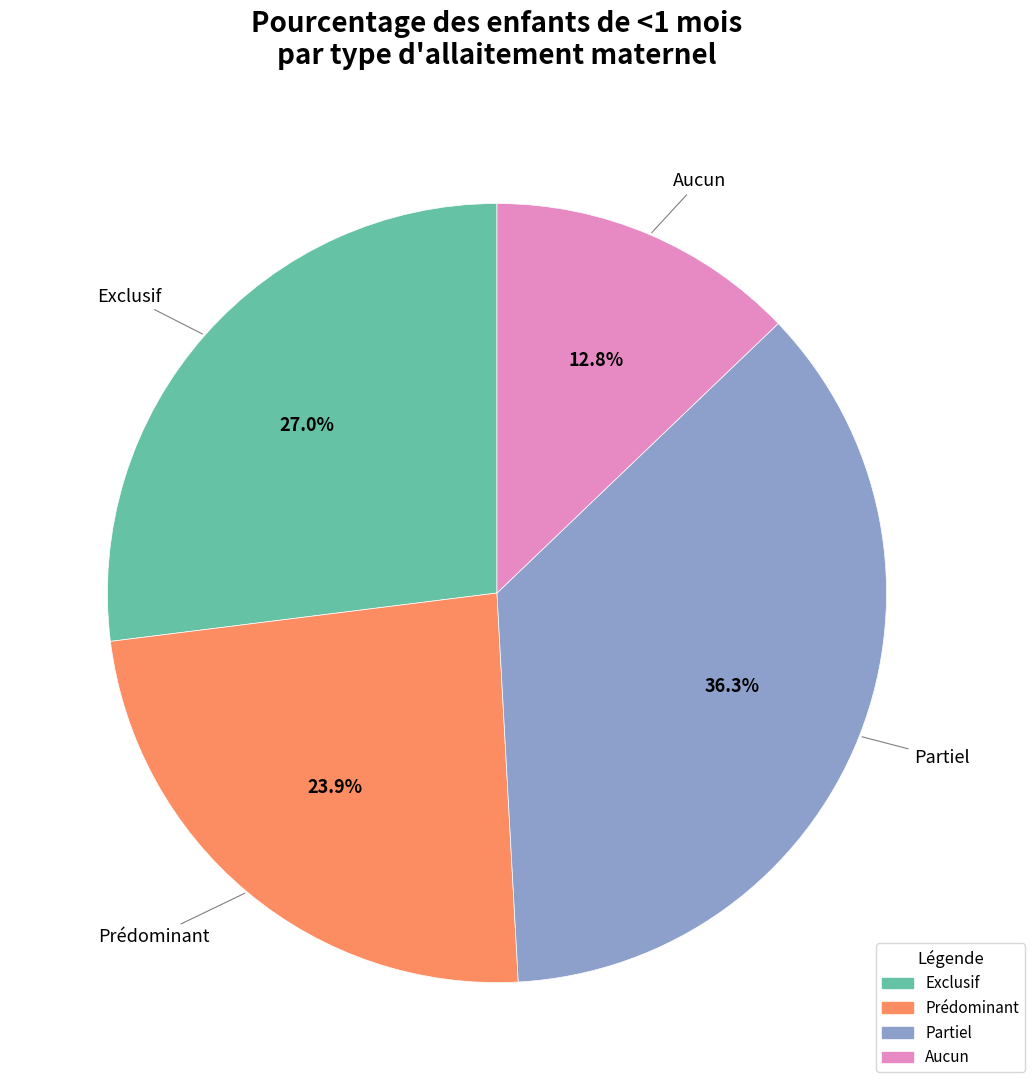

To the nearest percent, what is the combined percentage of Aucun and Prédominant?

37%